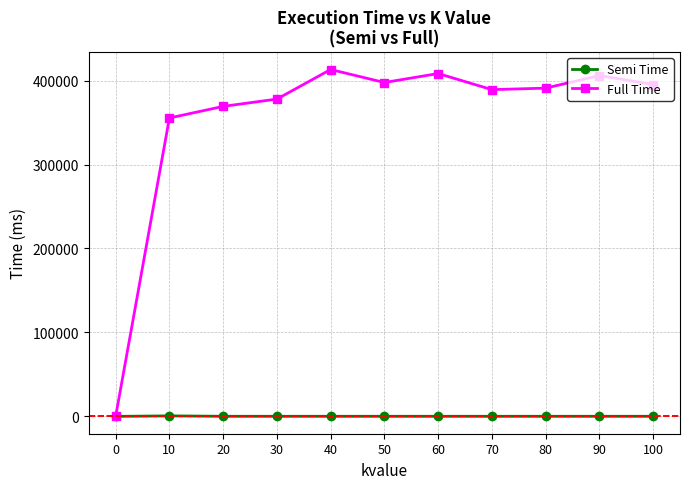

At which label is Full Time closest to 206607?

10